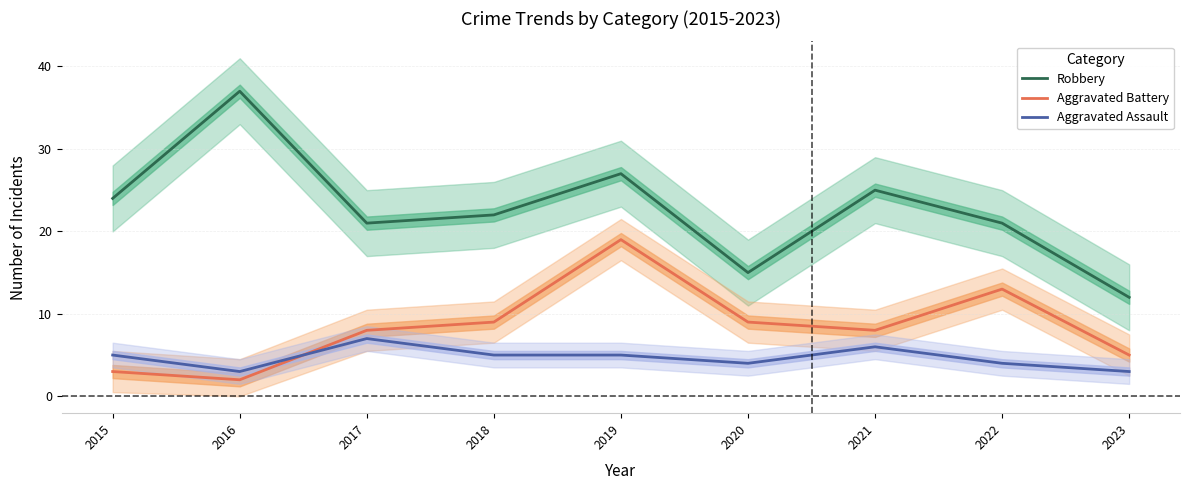

What is the difference between the Aggravated Battery values at 2015 and 2022?

10